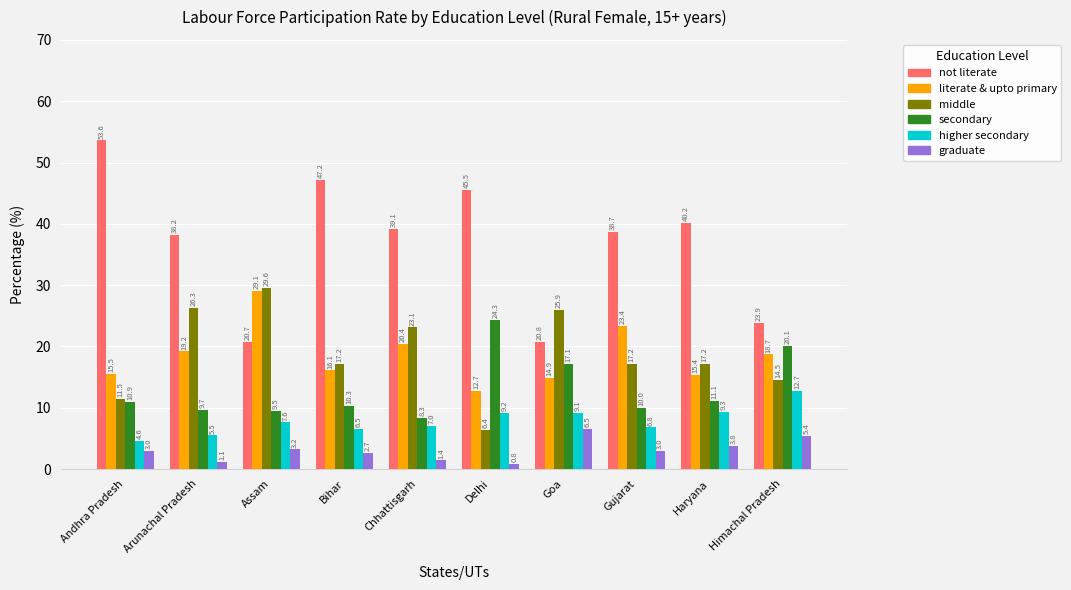

What is the label of the 9th bar from the left?

Haryana